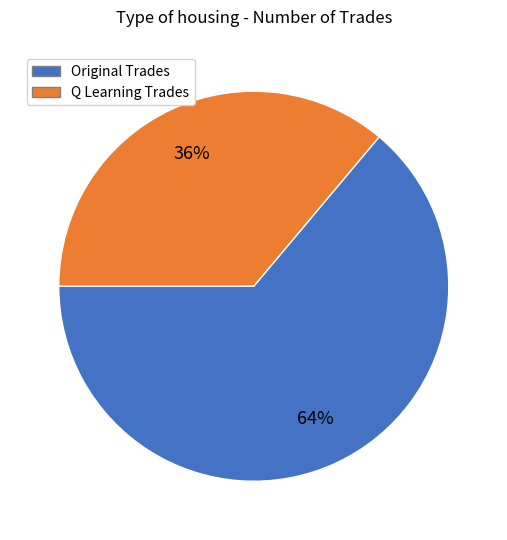

To the nearest percent, what portion does Original Trades represent?

64%